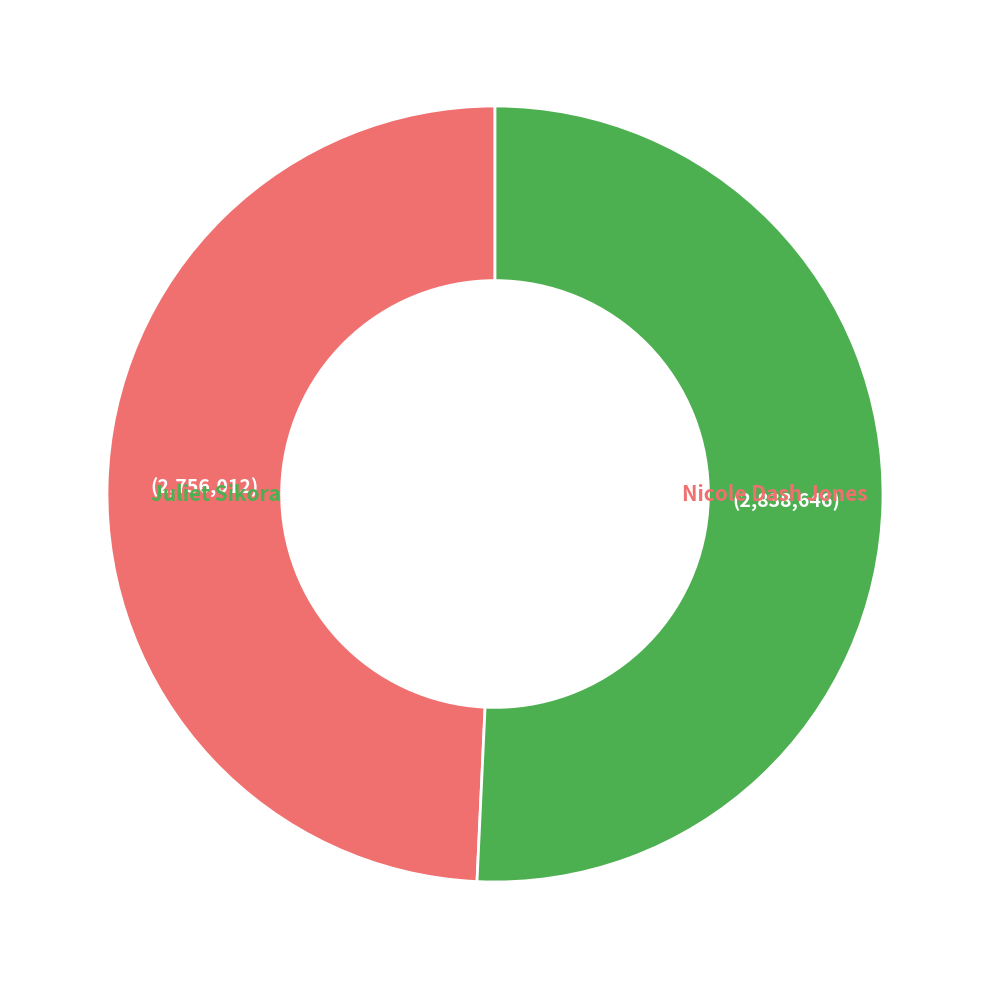

How many slices are in this pie chart?

2